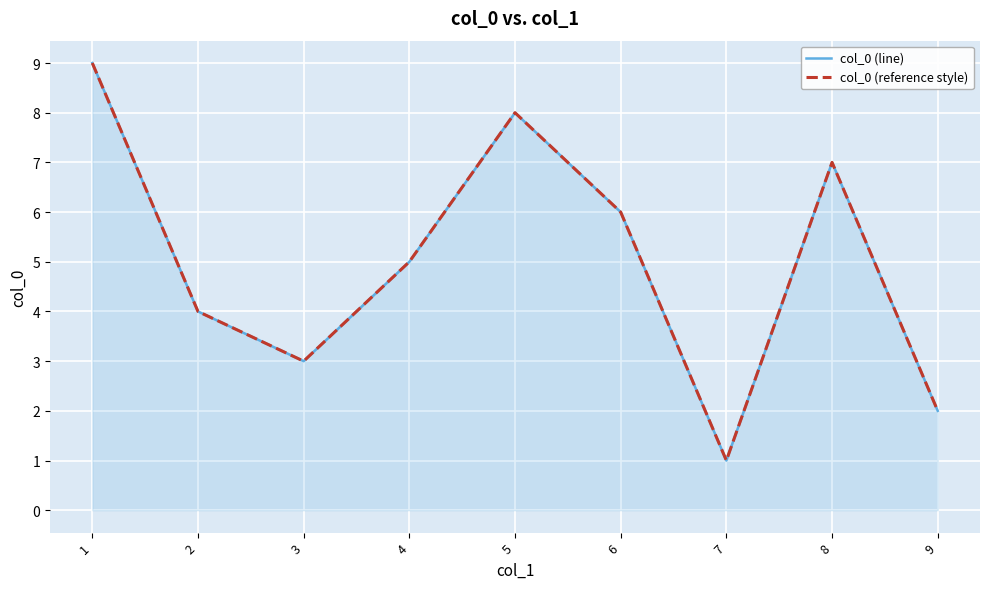

True or false: col_0 (line) and col_0 (reference style) cross at least once.

False